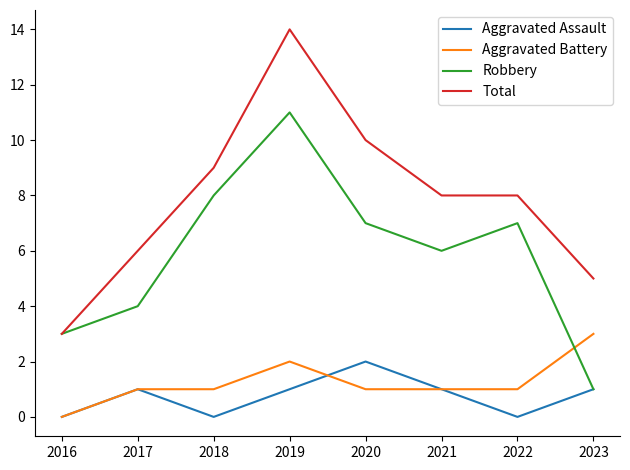

How many lines are shown in the chart?

4